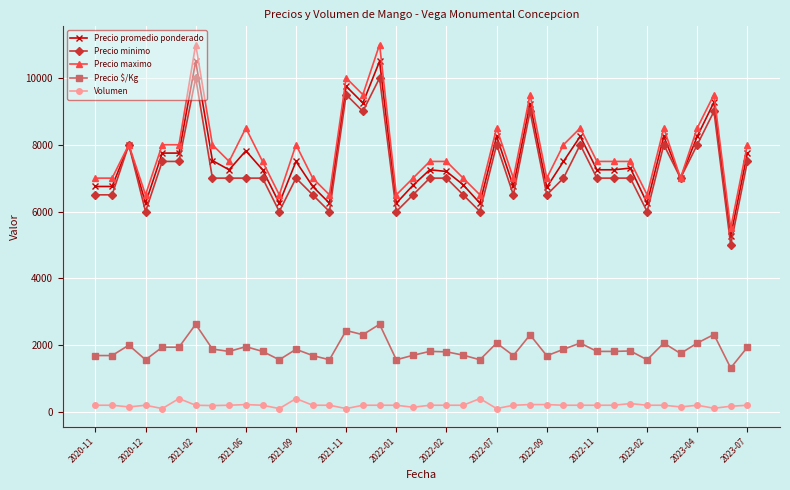

How many lines are shown in the chart?

5